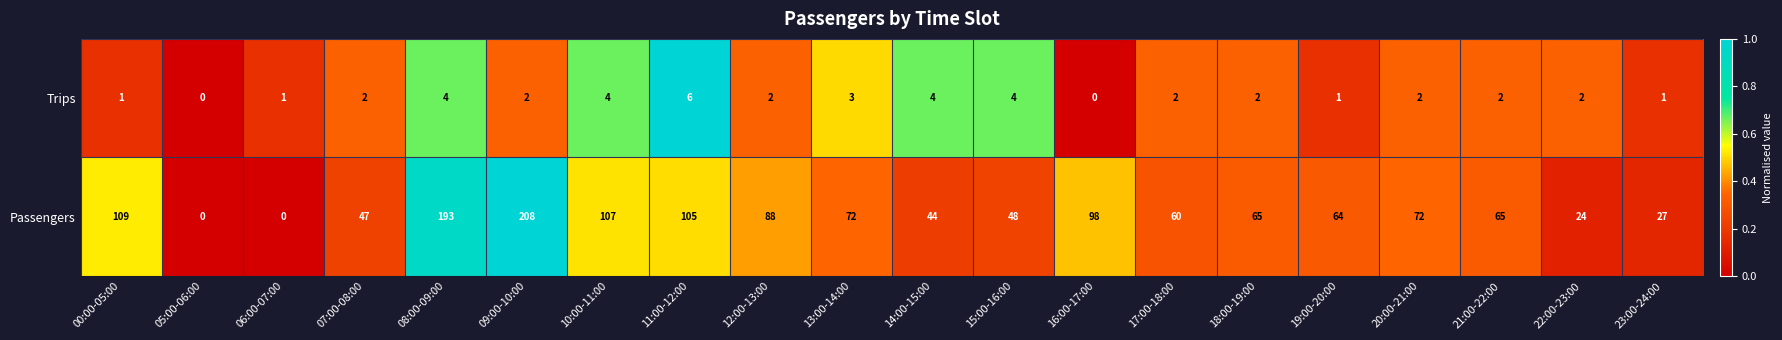

How many distinct data groups are displayed?

2